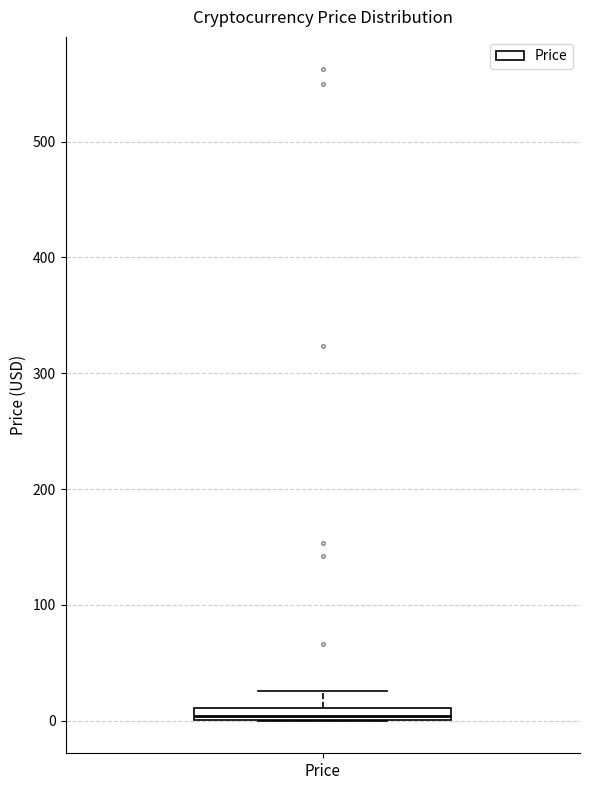

Where does the upper whisker of the box for Price end on the y-axis? The values are not printed on the chart, so give them approximately, as read against the axis.

30